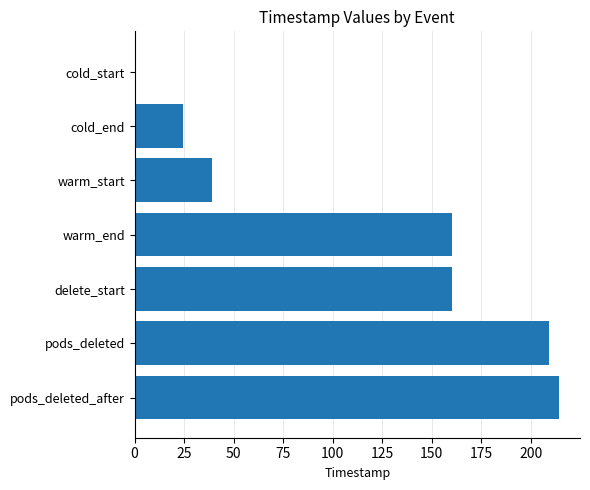

What is the approximate value at delete_start?

160.2